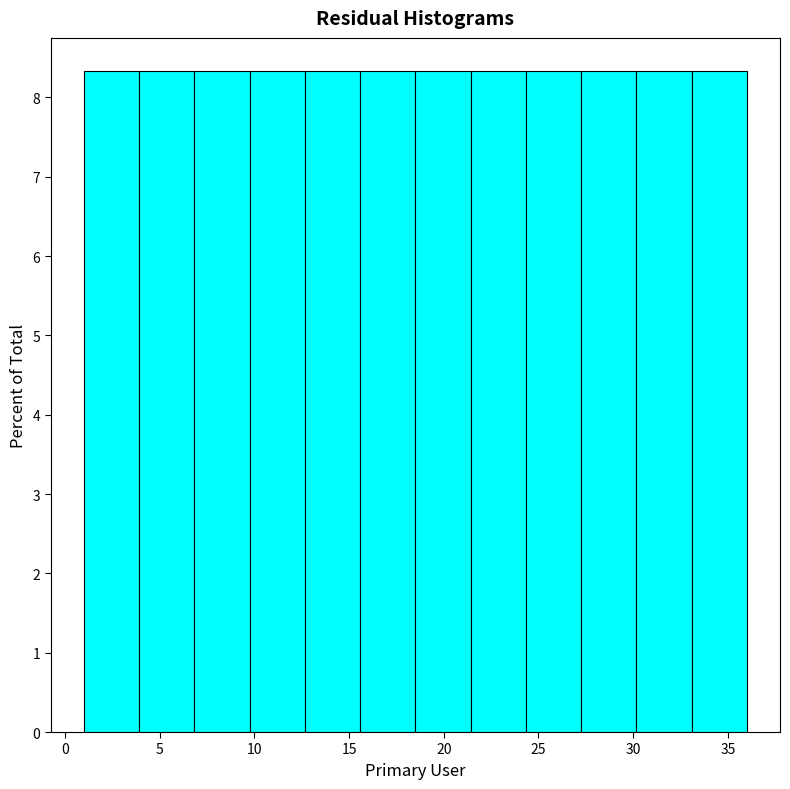

How tall is the bar that spans 18.5 to 21.5 on the x-axis? Neither the bar edges nor the heights are printed on the chart, so give them approximately, as read against the axes.

8.3